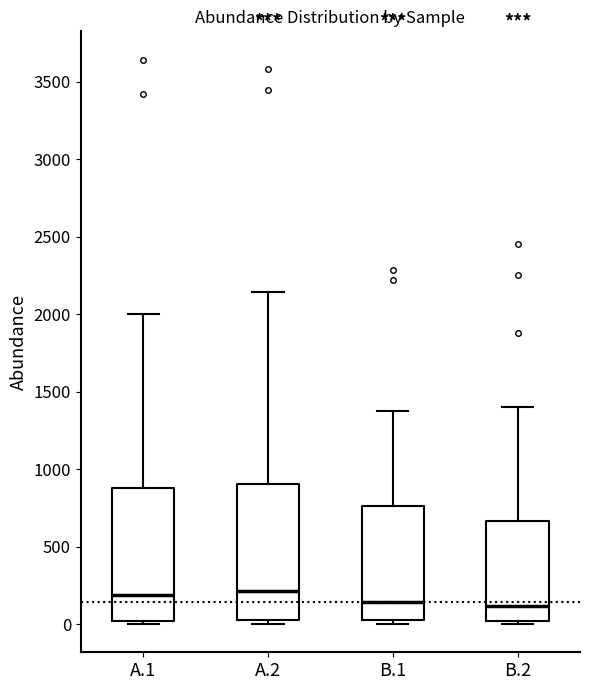

Where does the upper whisker of the box for B.1 end on the y-axis? The values are not printed on the chart, so give them approximately, as read against the axis.

1350